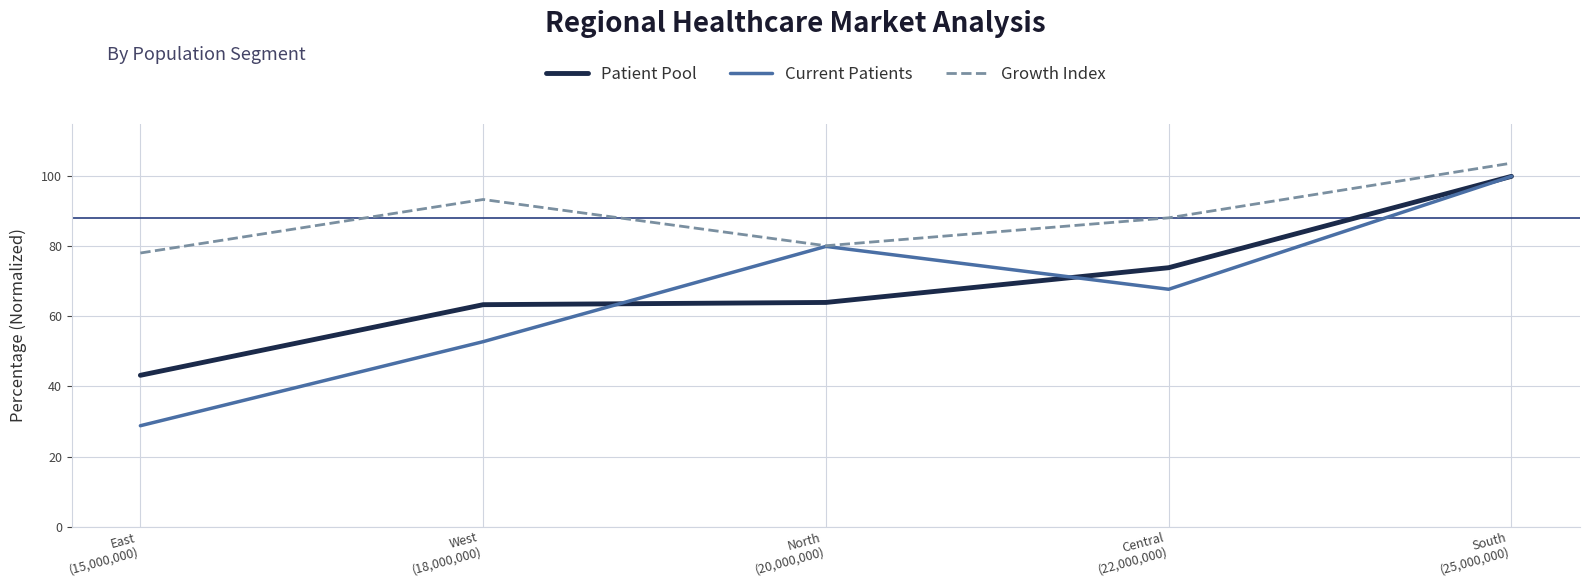

Which series has the largest total across all categories?

Growth Index